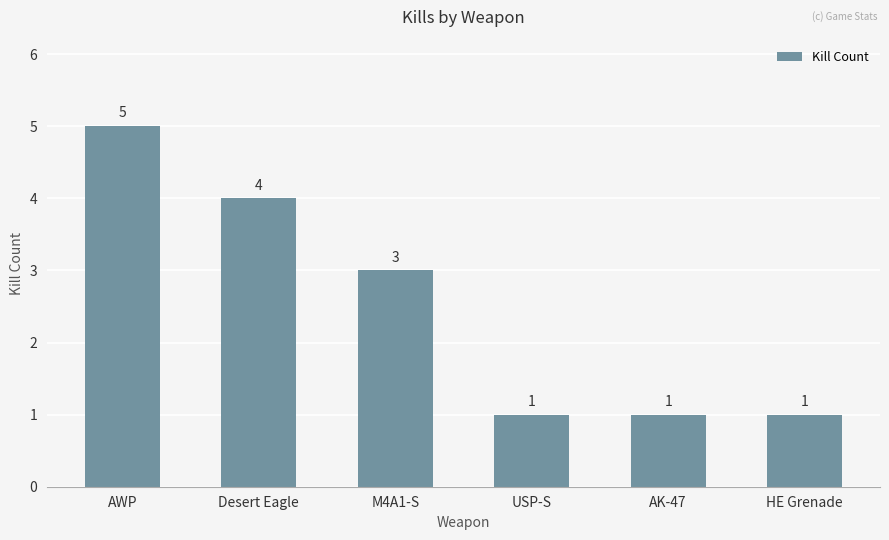

The chart shows a value of 4 at Desert Eagle. True or false?

True